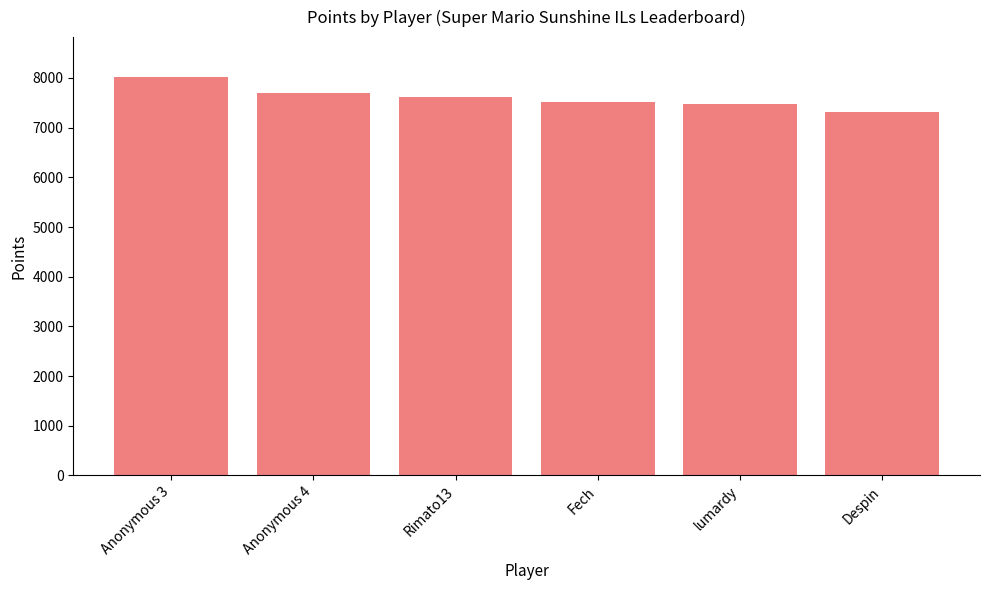

True or false: the data shows 8021 at Anonymous 3.

True